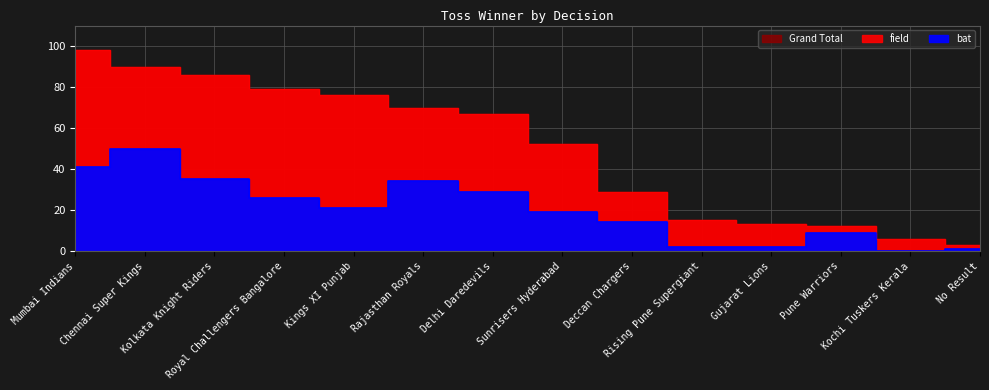

What is the greatest value displayed?

98